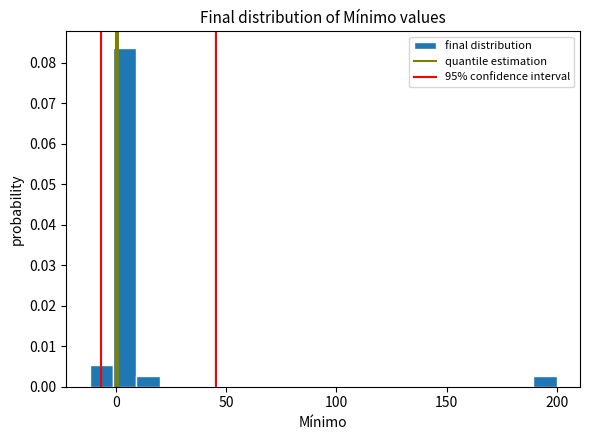

Read against the x-axis, roughly where is the centre of the tallest bar?

5